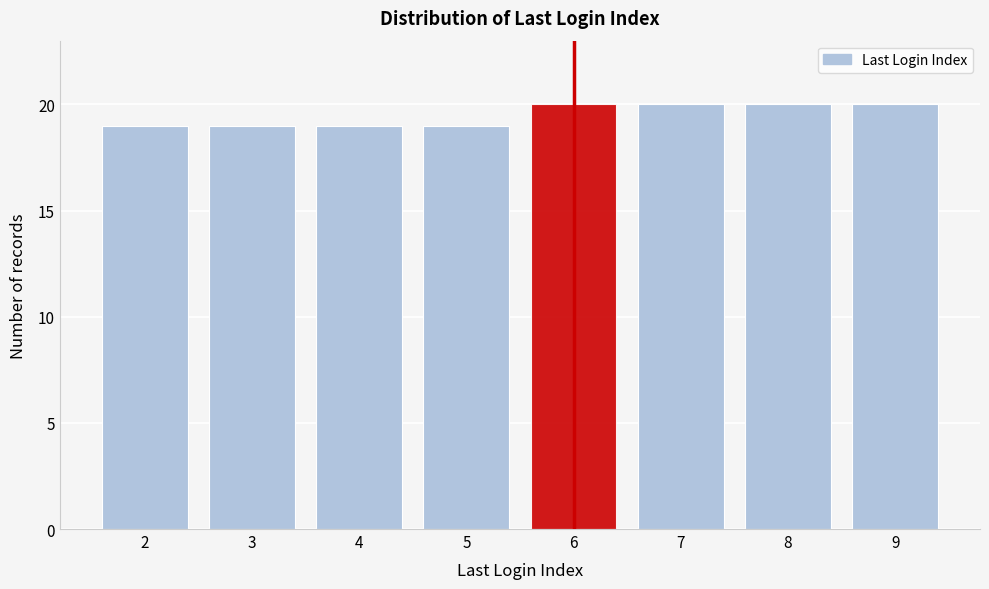

Reading left to right, what are all the values shown in this chart?

2=19	3=19	4=19	5=19	6=20	7=20	8=20	9=20